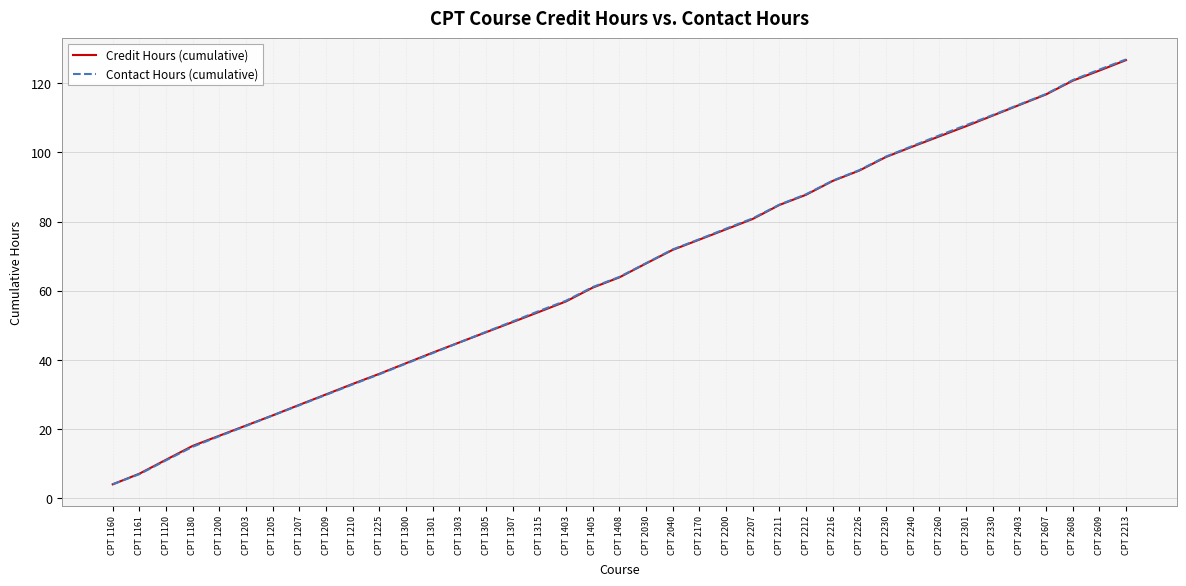

List the labels in order of Credit Hours (cumulative) value, smallest first.

CPT 1160, CPT 1161, CPT 1120, CPT 1180, CPT 1200, CPT 1203, CPT 1205, CPT 1207, CPT 1209, CPT 1210, CPT 1225, CPT 1300, CPT 1301, CPT 1303, CPT 1305, CPT 1307, CPT 1315, CPT 1403, CPT 1405, CPT 1408, CPT 2030, CPT 2040, CPT 2170, CPT 2200, CPT 2207, CPT 2211, CPT 2212, CPT 2216, CPT 2226, CPT 2230, CPT 2240, CPT 2260, CPT 2301, CPT 2330, CPT 2403, CPT 2607, CPT 2608, CPT 2609, CPT 2213